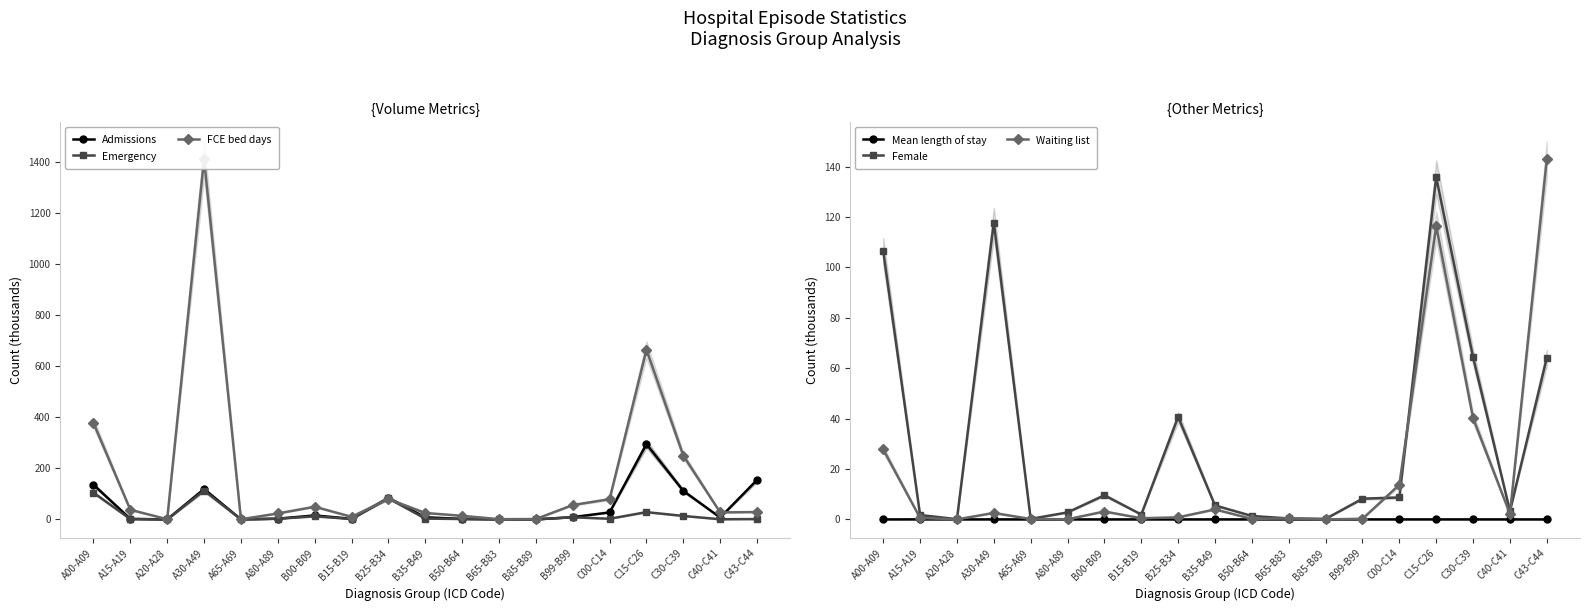

True or false: Admissions has more than 1 points higher than both neighbors.

True